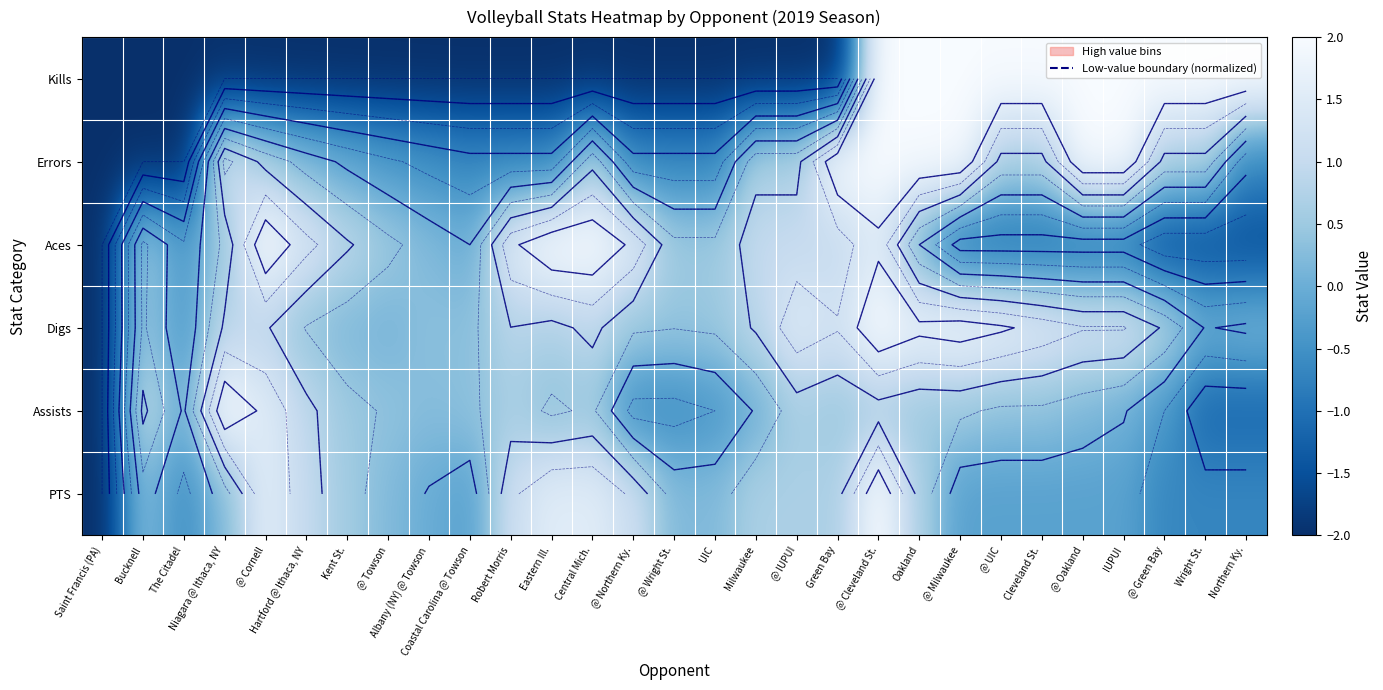

How many data points does each series have?

29